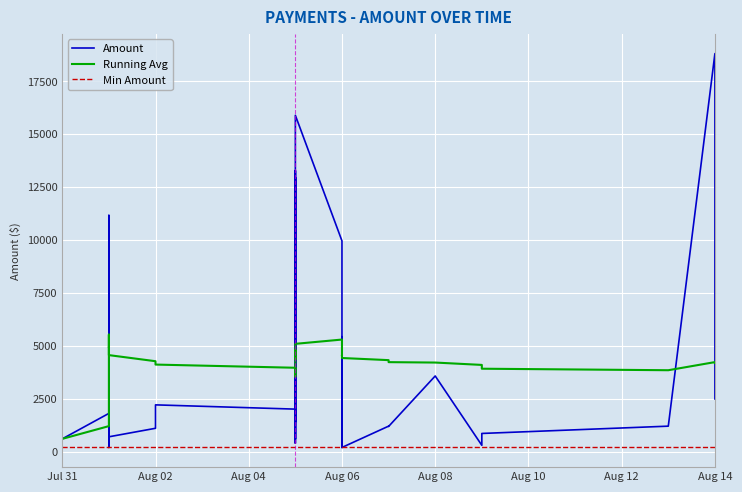

Reading left to right, transcribe all the data shown in this chart.

Amount: 607.2	1810.9	2816.9	6438.6	6740.4	6237.4	11167.0	8450.7	201.2	5030.2	704.2	1106.6	2213.3	2012.1	804.8	402.4	10000.0	12963.4	6338.0	1408.4	13279.6	603.6	15895.3	9959.7	201.2	905.4	2313.9	704.2	301.8	5432.5	201.2	1207.2	1192.9	3578.6	301.8	704.2	862.3	1207.2	18812.8	2493.5
Running Avg: 607.2	1209.0	1745.0	2918.4	3682.8	4108.6	5116.9	5533.6	4941.1	4950.0	4564.1	4275.9	4117.3	3966.9	3756.1	3546.5	3926.1	4428.2	4528.7	4372.7	4796.8	4606.2	5097.1	5299.7	5095.7	4934.6	4837.5	4689.9	4538.6	4568.4	4427.5	4326.9	4231.9	4212.7	4100.9	4006.6	3921.6	3850.2	4233.8	4190.3
Min Amount: 201.2	201.2	201.2	201.2	201.2	201.2	201.2	201.2	201.2	201.2	201.2	201.2	201.2	201.2	201.2	201.2	201.2	201.2	201.2	201.2	201.2	201.2	201.2	201.2	201.2	201.2	201.2	201.2	201.2	201.2	201.2	201.2	201.2	201.2	201.2	201.2	201.2	201.2	201.2	201.2